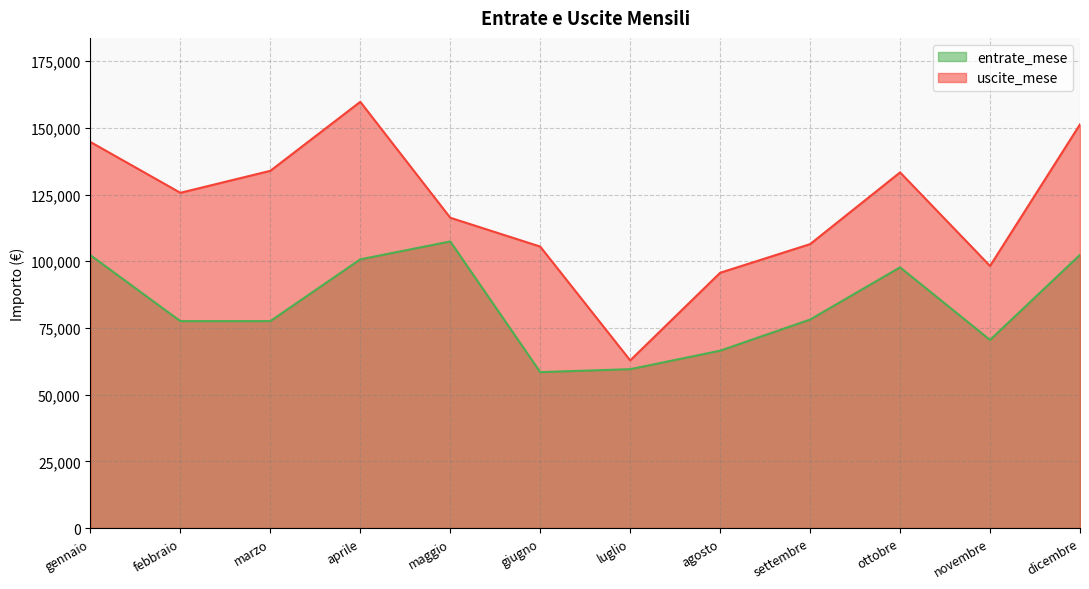

True or false: uscite_mese has a value of 95671.7 at agosto.

True